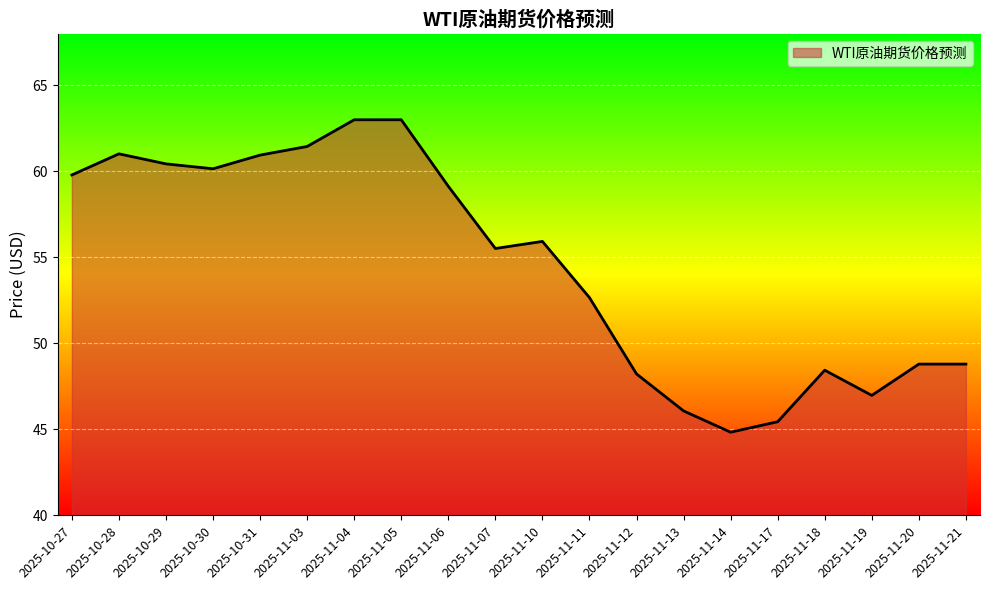

At which category does the data reach its first local valley?

2025-10-30